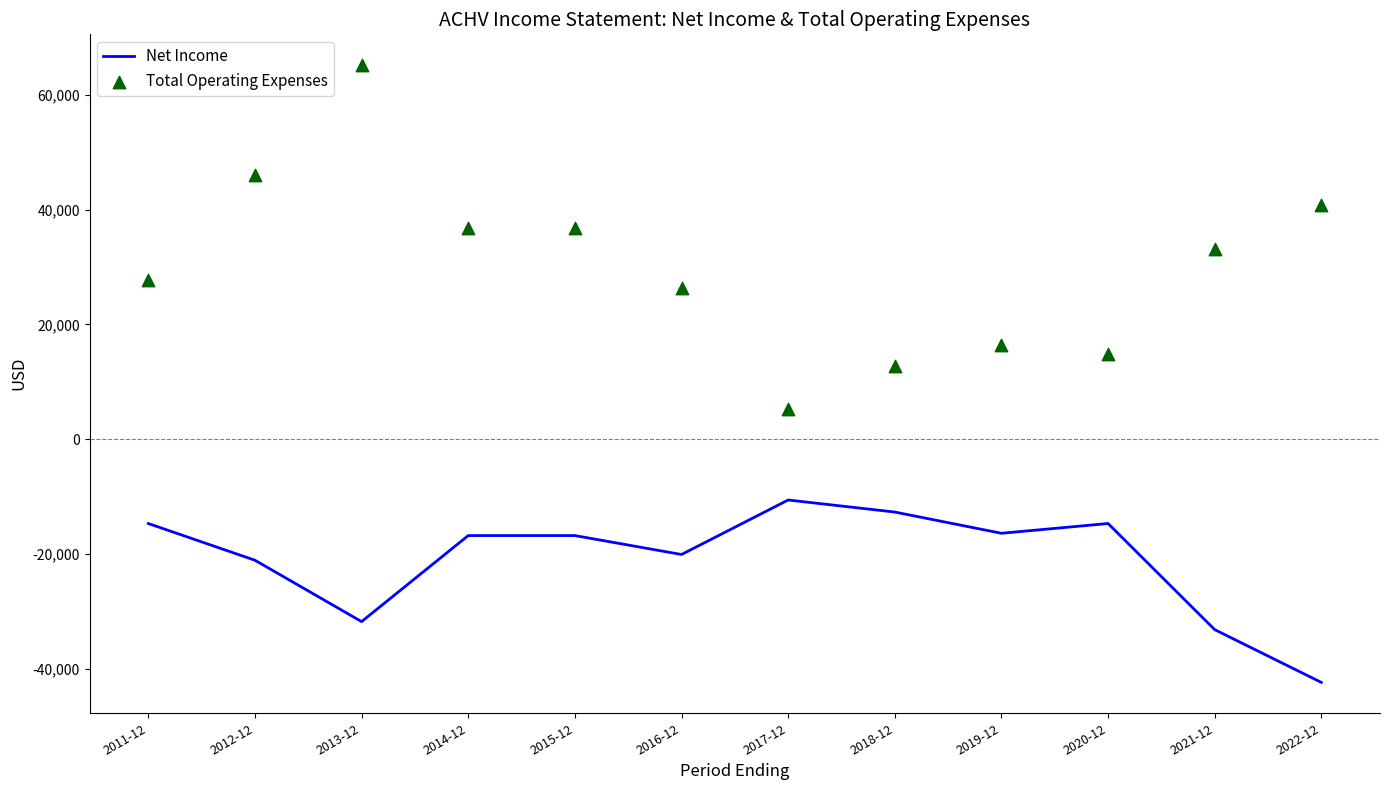

Which series contains the lowest Y value?

Net Income